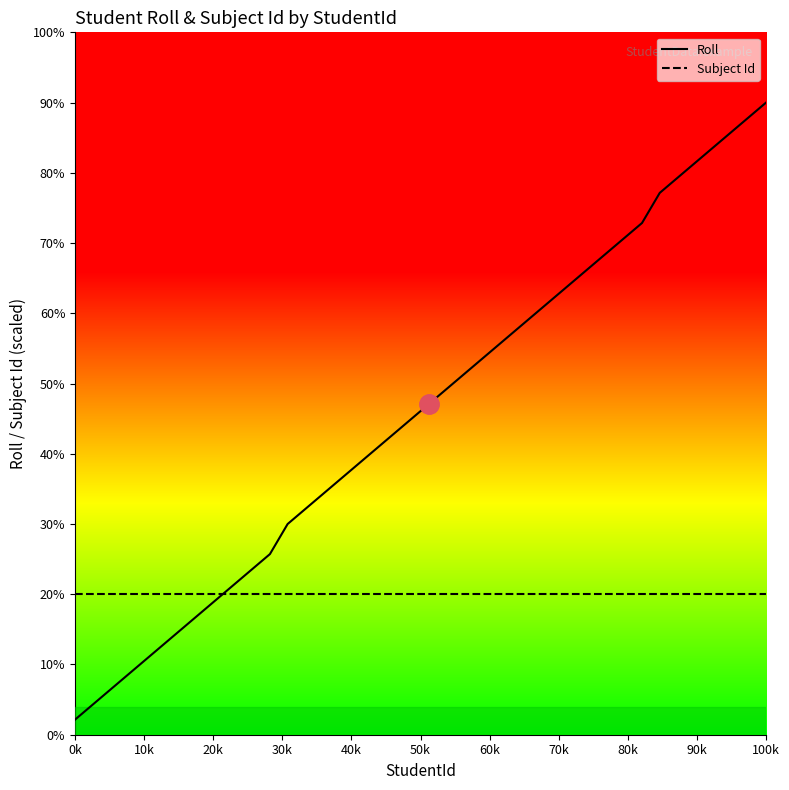

What is the sum of all Roll values?

916.1